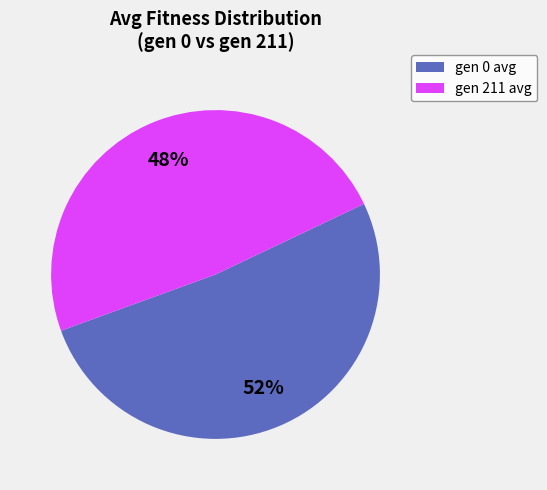

Combined, do gen 0 avg and gen 211 avg account for over 50%?

Yes